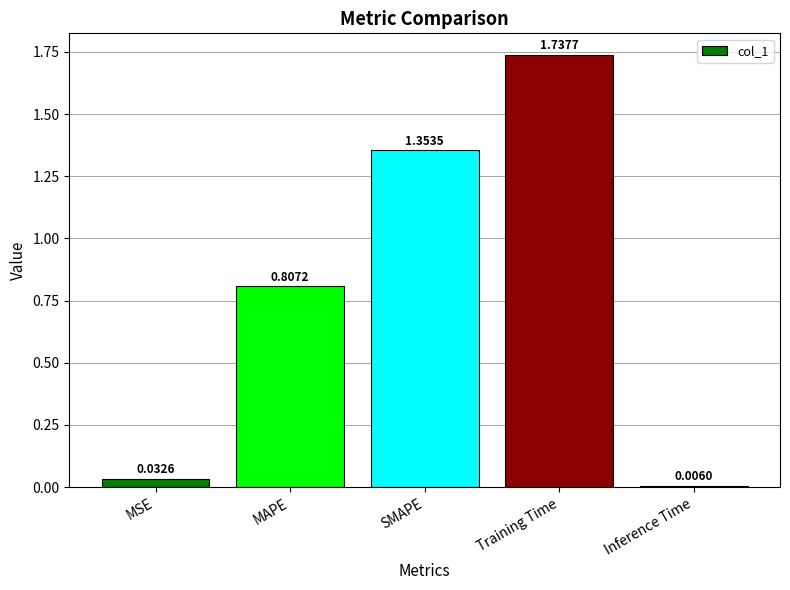

List the labels in order of value, largest first.

Training Time, SMAPE, MAPE, MSE, Inference Time